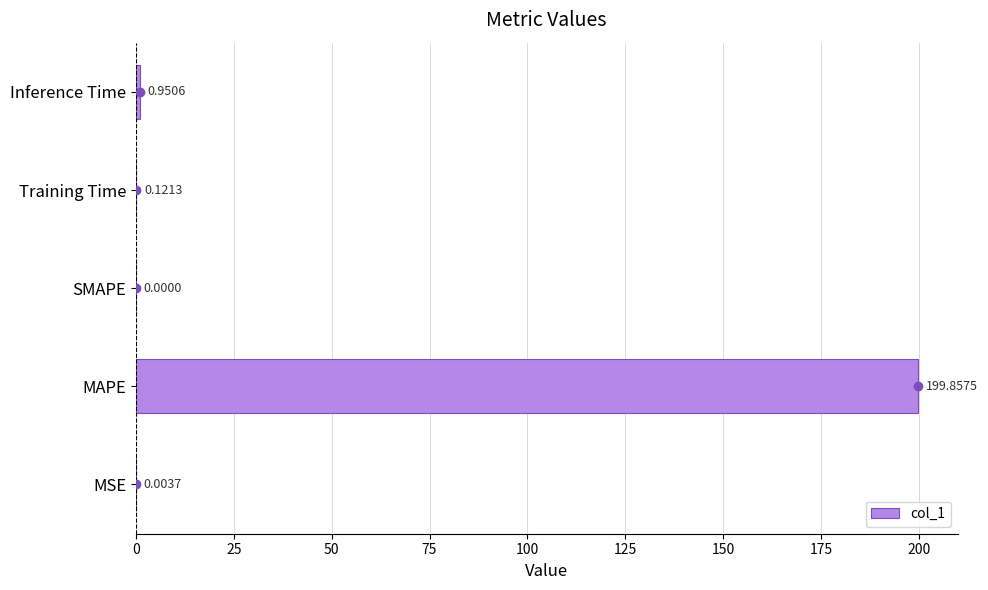

What is the sum of all values?

200.9